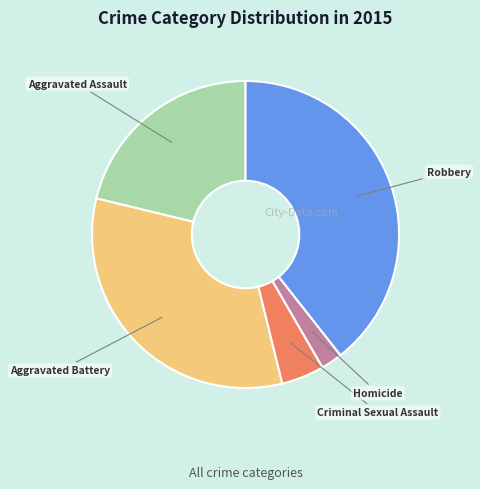

How many slices are in this pie chart?

5